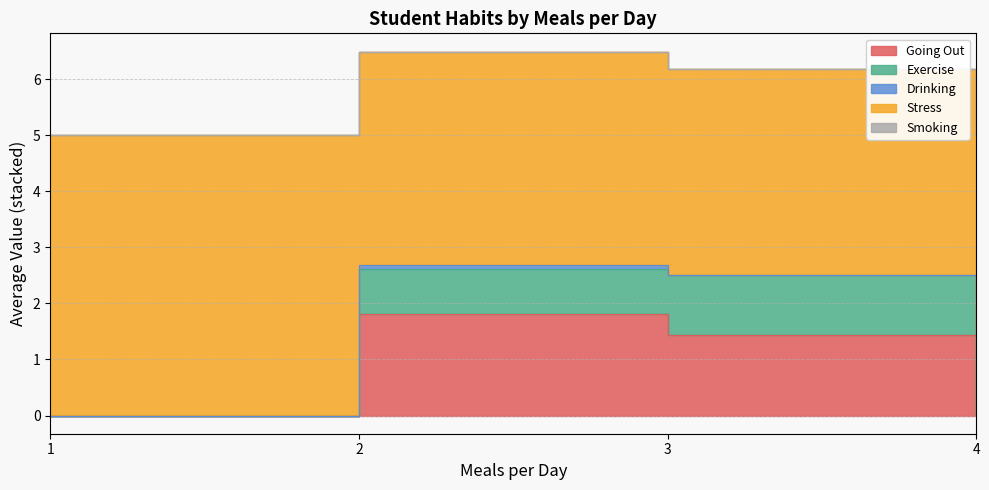

True or false: stress and smoking cross at least once.

False